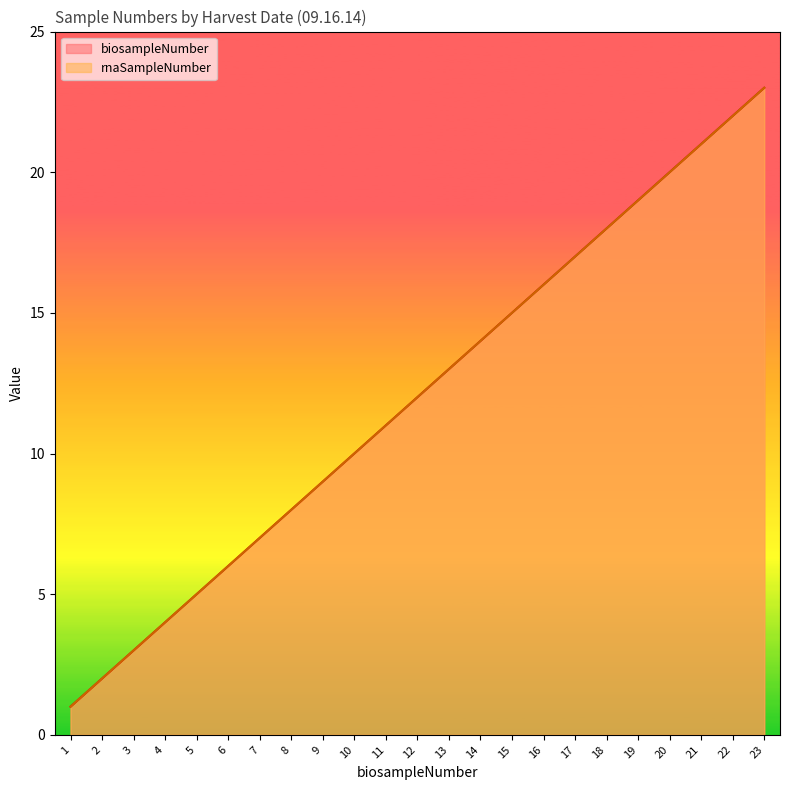

Which has a higher value, 5 or 1?

5